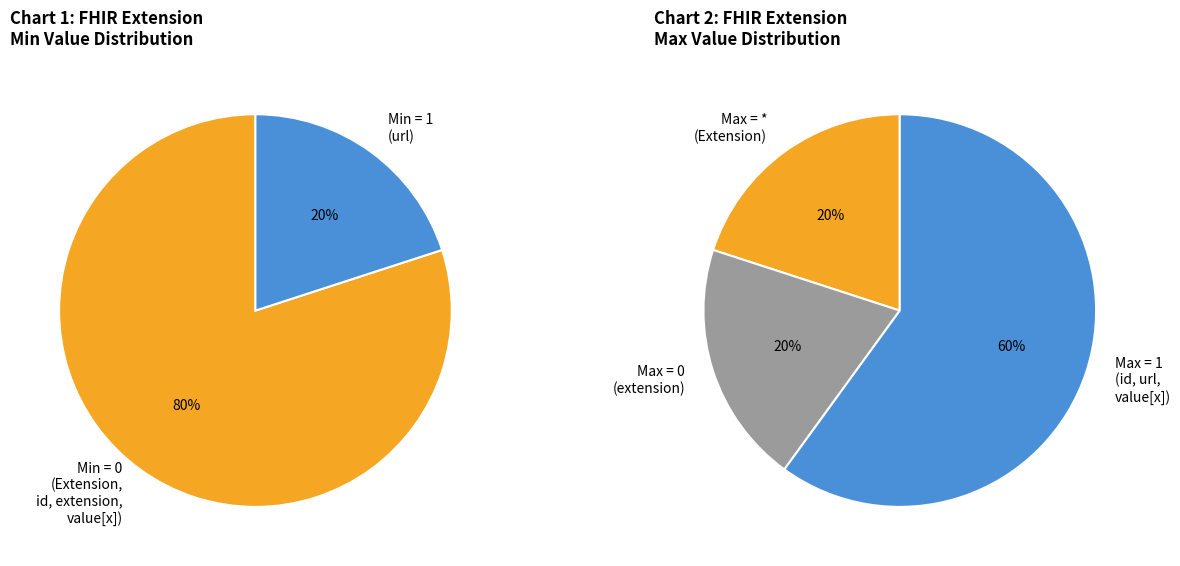

How much of the chart is everything except Extension?

100.0%